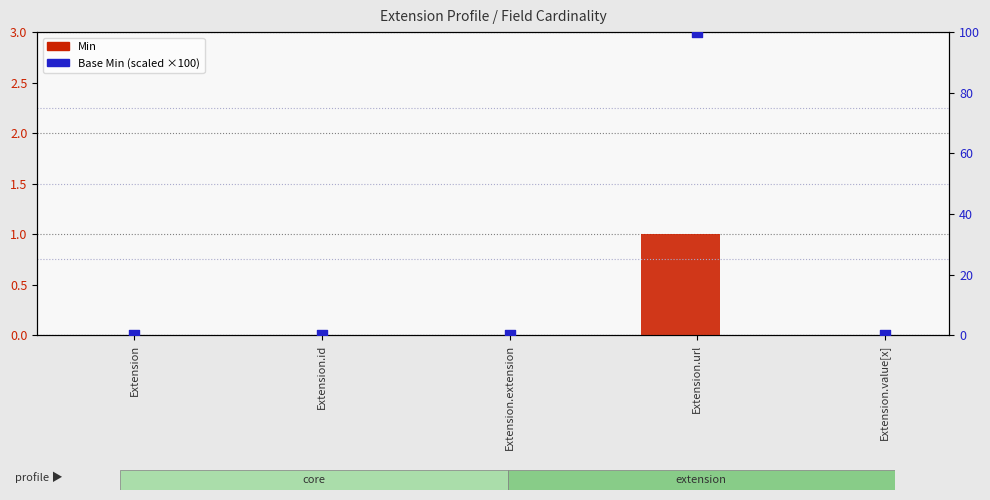

At which category is the sum across all series the highest?

Extension.url